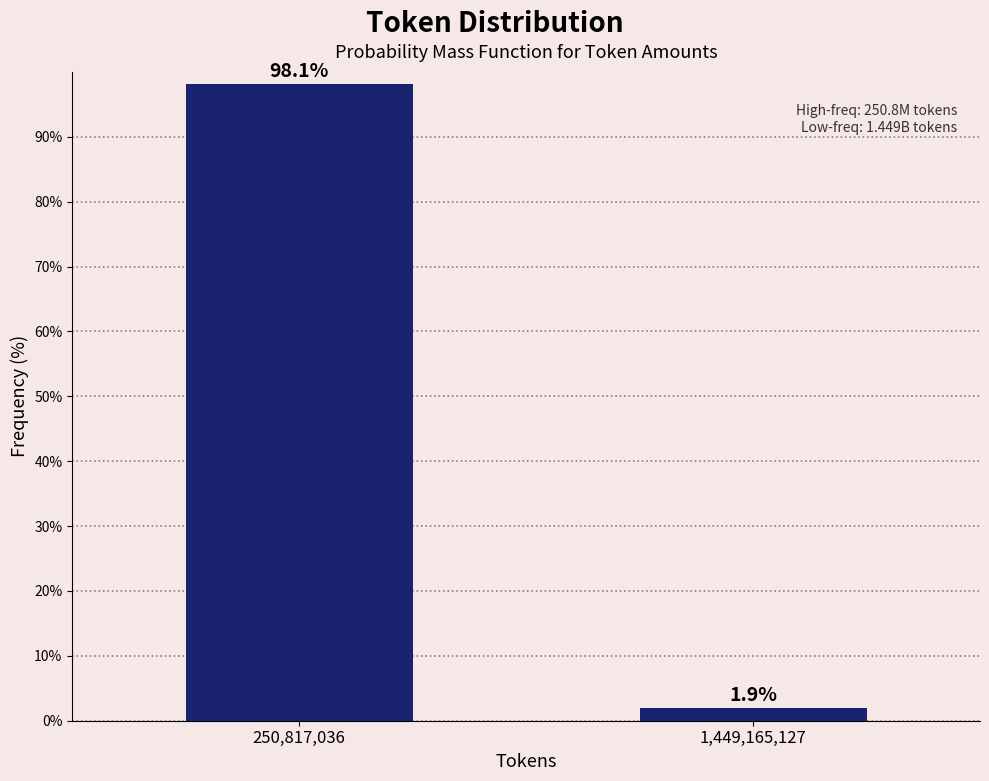

Reading left to right, transcribe all the data shown in this chart.

98.1	1.9